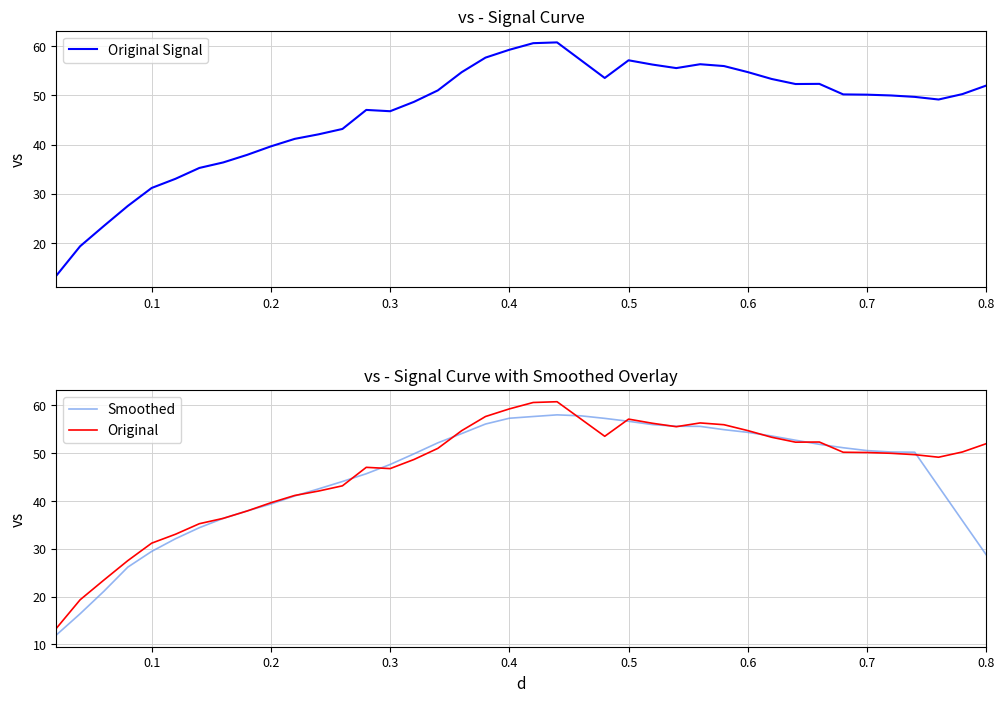

What is the minimum value for Original?

13.3